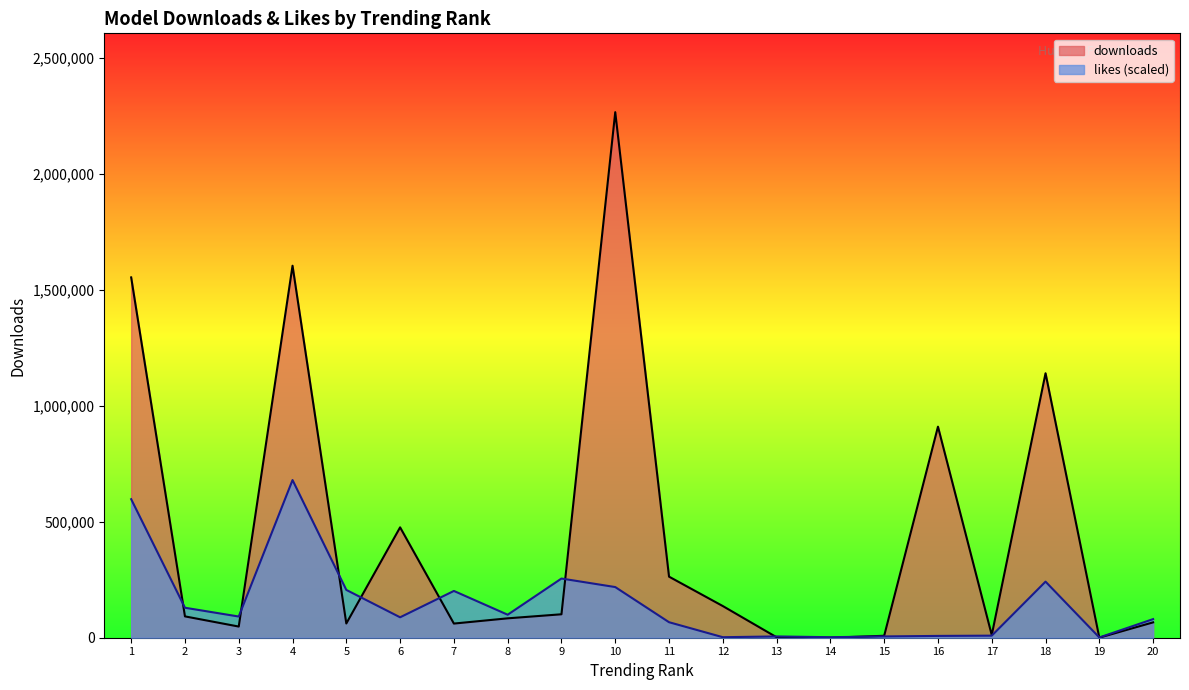

What is the maximum value for downloads?

2265631.0